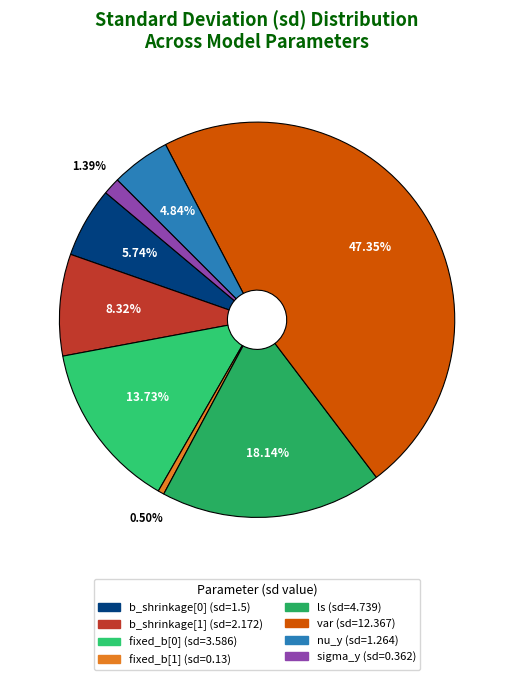

What is the largest slice in the pie chart?

var